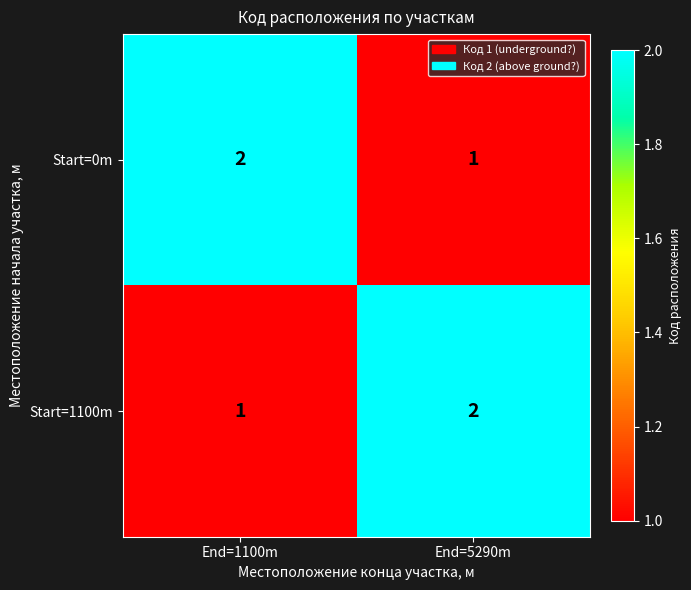

How many series are shown in this chart?

2